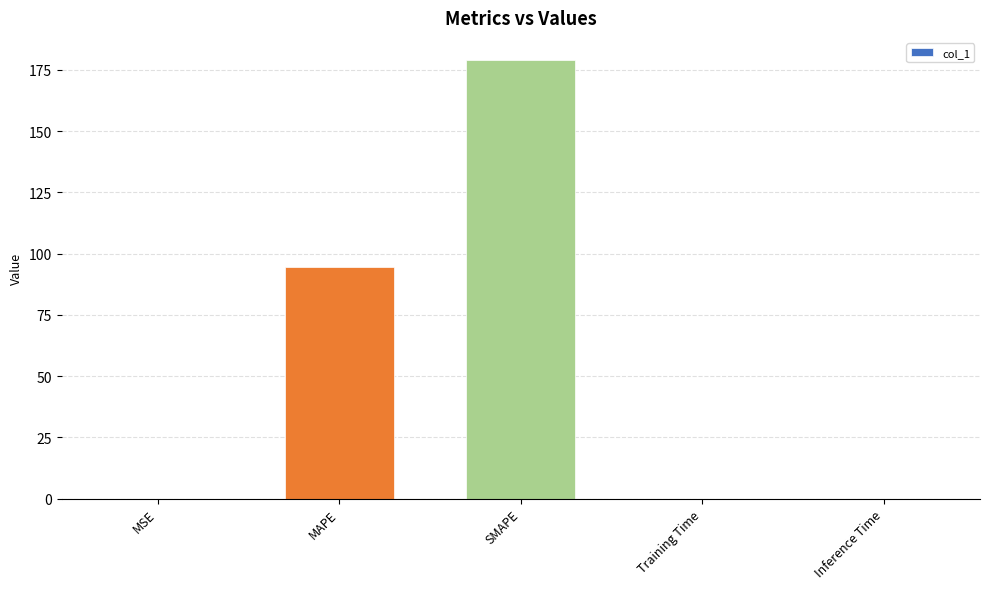

Are the bars grouped side by side (vs. stacked)?

No